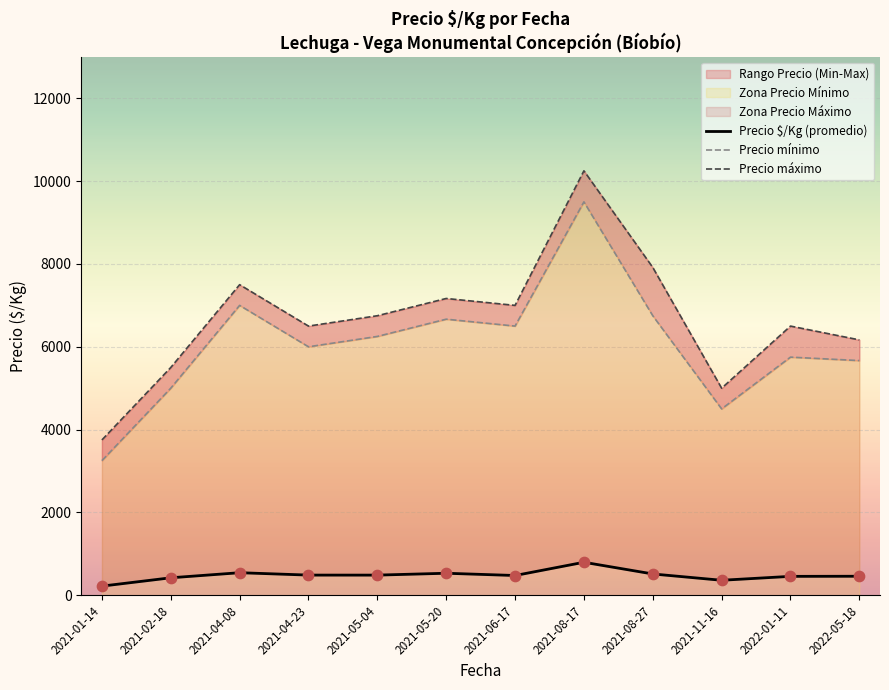

Which series has the largest total across all categories?

Precio máximo